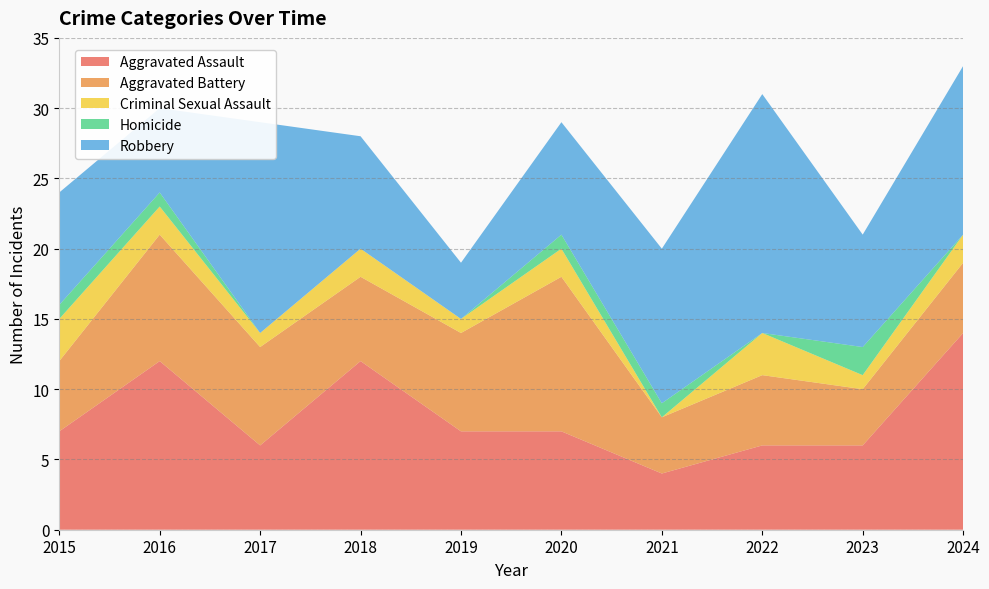

Reading left to right, list all the values displayed in this chart.

Aggravated Assault: 7	12	6	12	7	7	4	6	6	14
Aggravated Battery: 5	9	7	6	7	11	4	5	4	5
Criminal Sexual Assault: 3	2	1	2	1	2	0	3	1	2
Homicide: 1	1	0	0	0	1	1	0	2	0
Robbery: 8	6	15	8	4	8	11	17	8	12